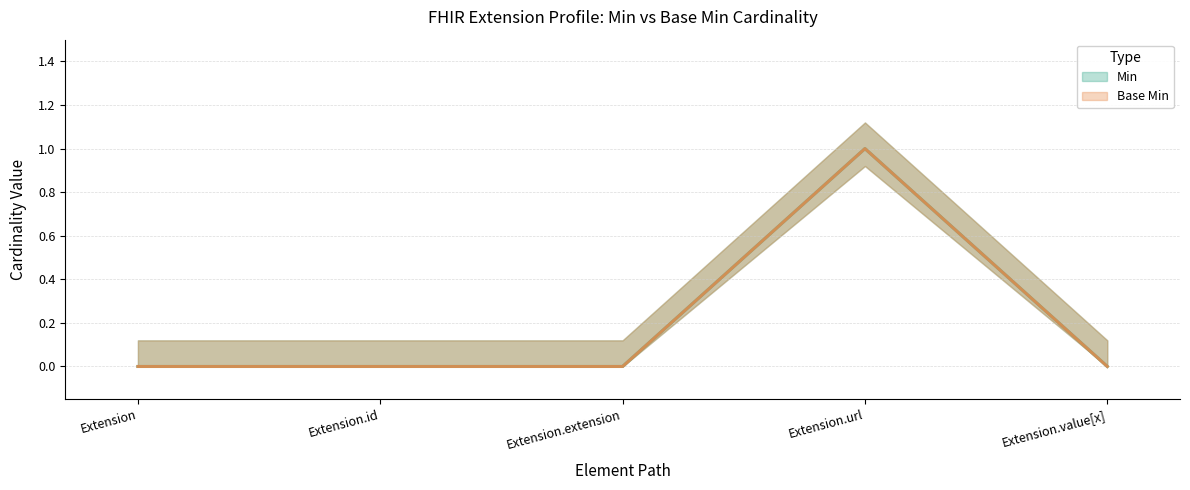

Is the value of Base Min at Extension.url greater than the value of Min at Extension?

Yes